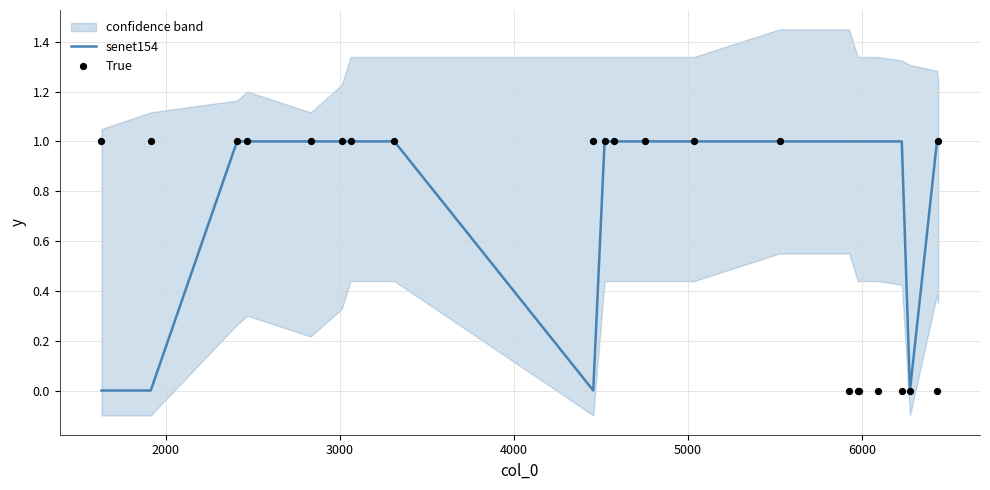

At how many categories does at least one series exceed 0?

21